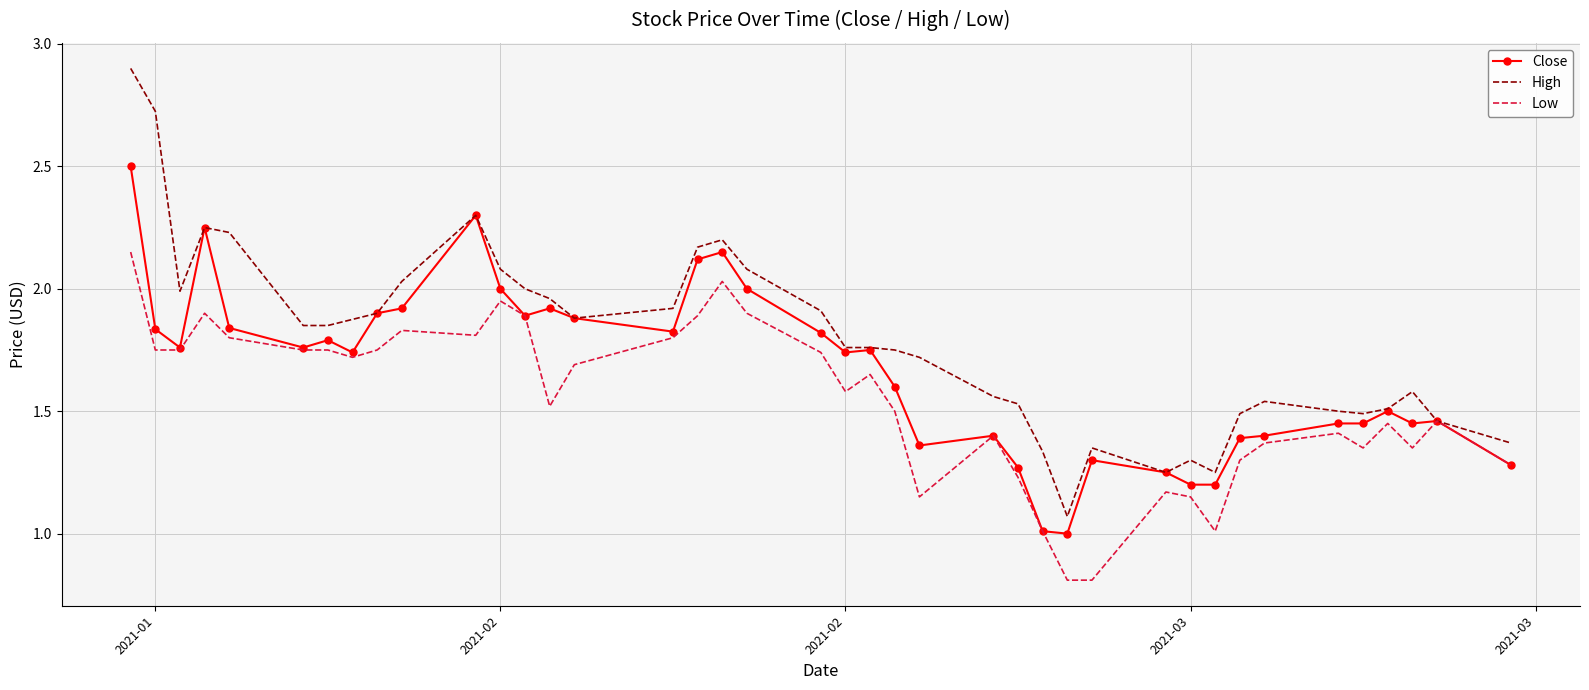

Rank the series by their average value, from highest to lowest.

High, Close, Low